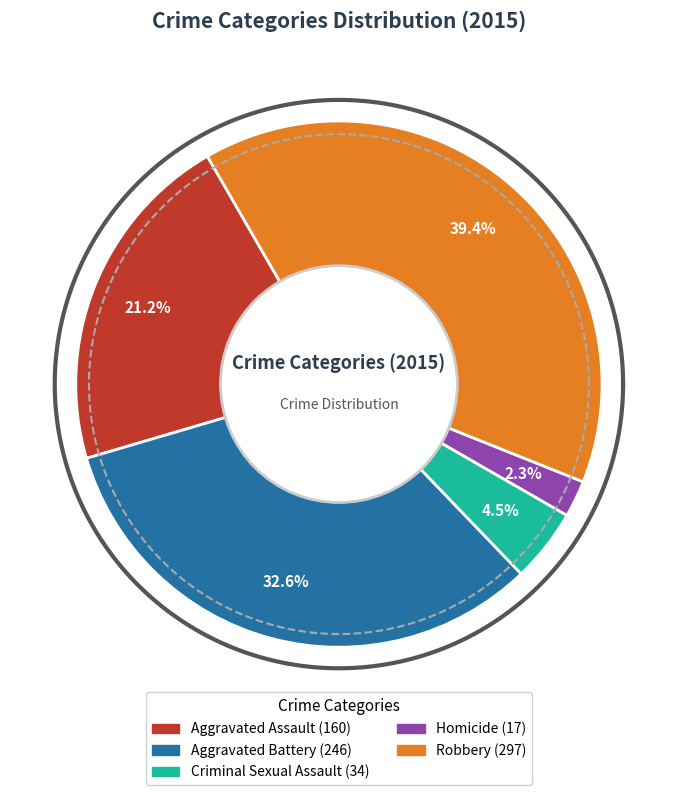

Which category has the biggest portion of the pie?

Robbery